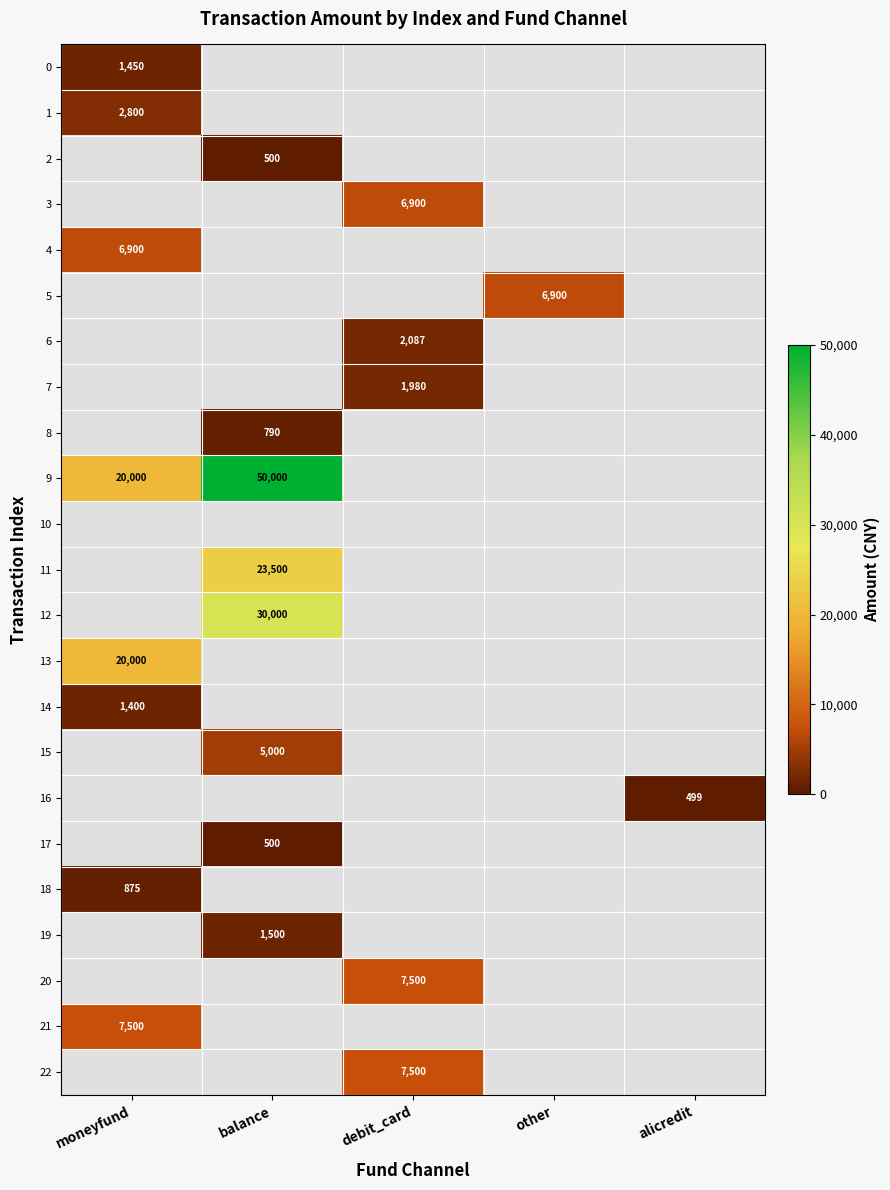

What is the maximum value shown in the chart?

50000.0